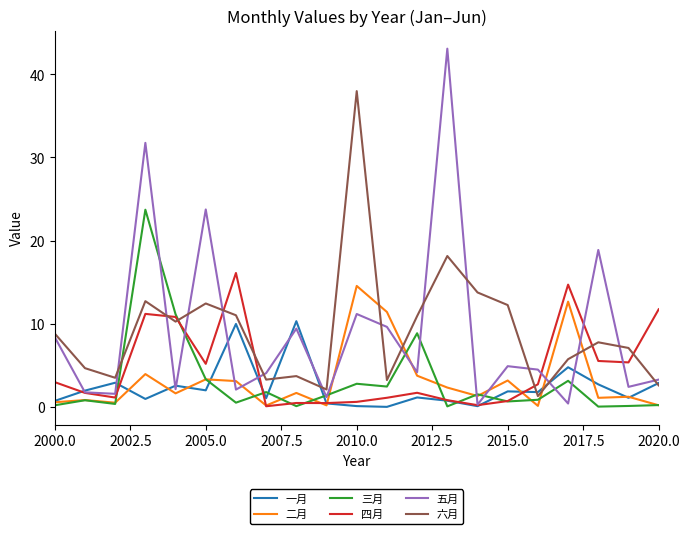

What is the maximum value shown in the chart?

43.1